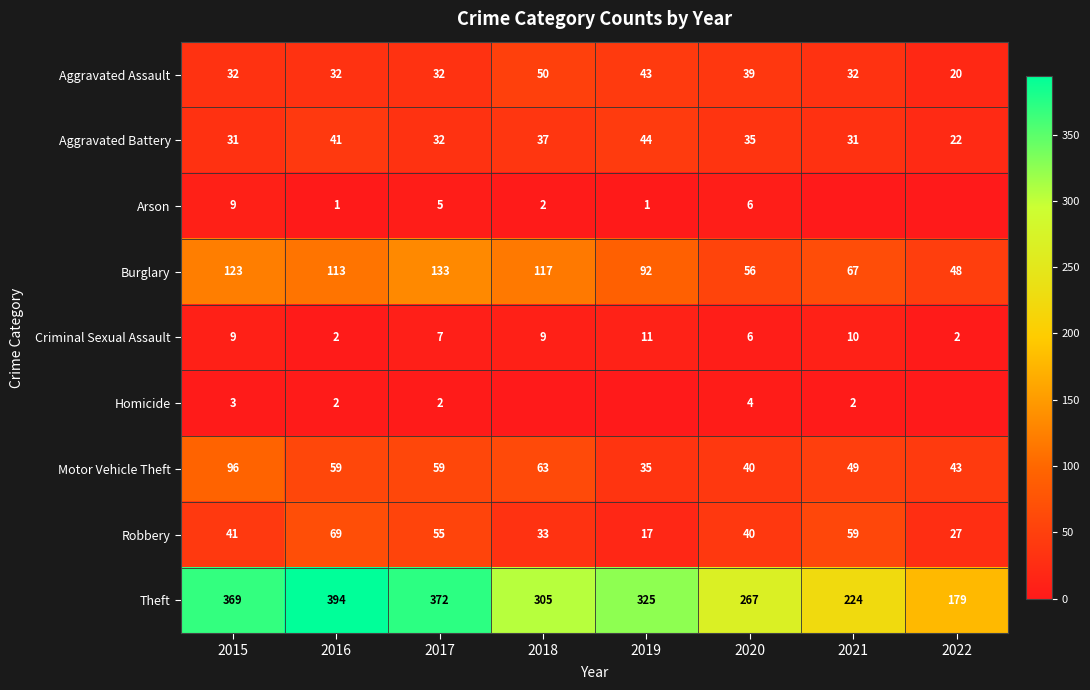

What is the highest value of the Aggravated Assault series?

50